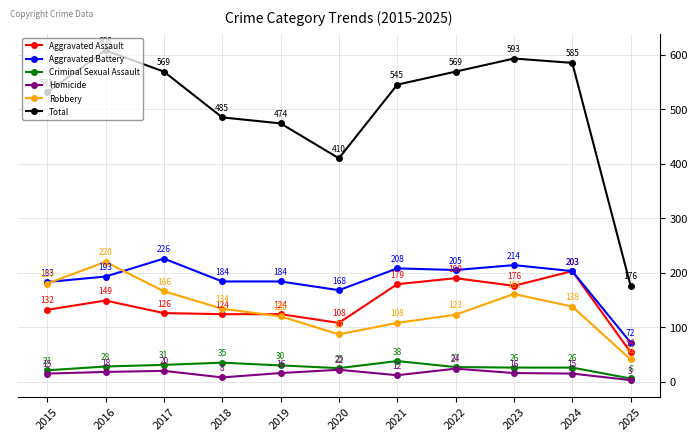

At which category does Homicide reach its first local peak?

2017